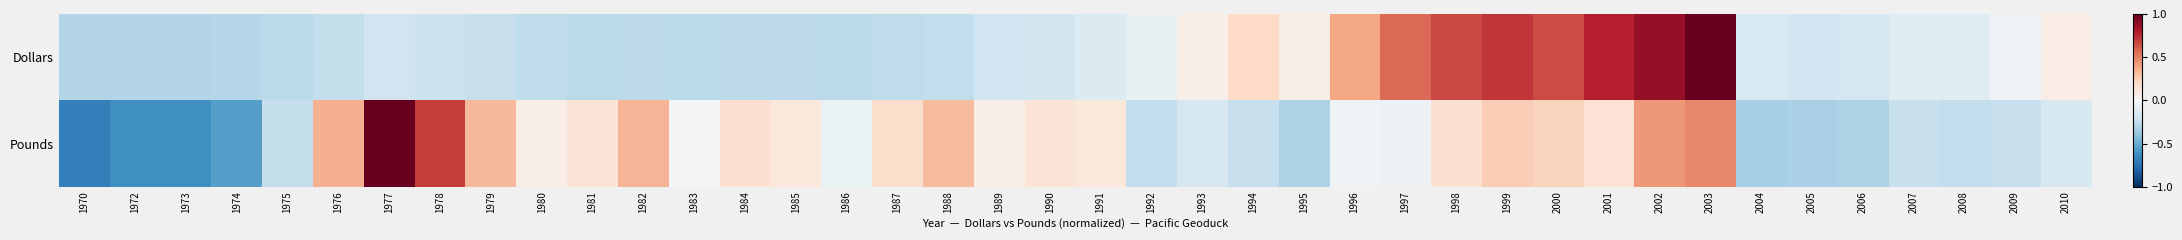

Which series has the largest total across all categories?

Dollars